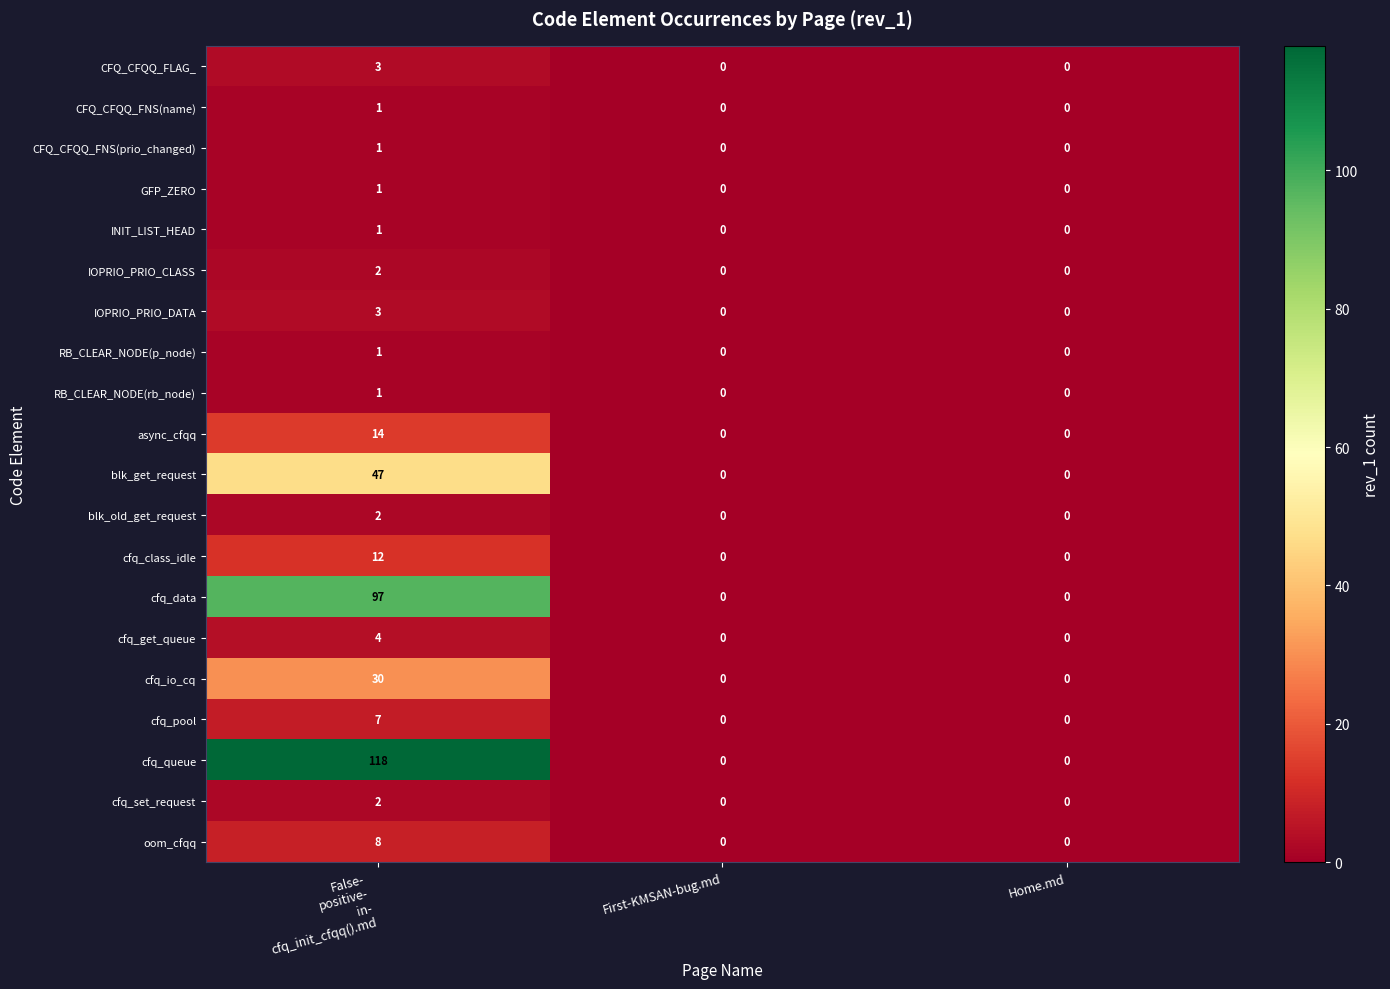

The RB_CLEAR_NODE(rb_node) series shows 0 at First-KMSAN-bug.md. True or false?

True